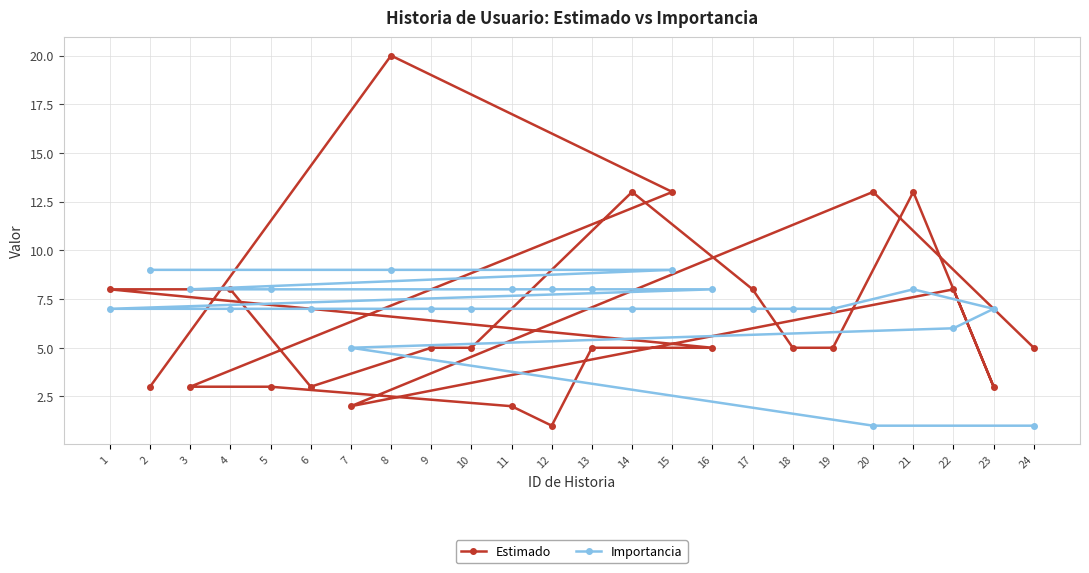

Where do Importancia and Estimado first cross each other?

2 and 8